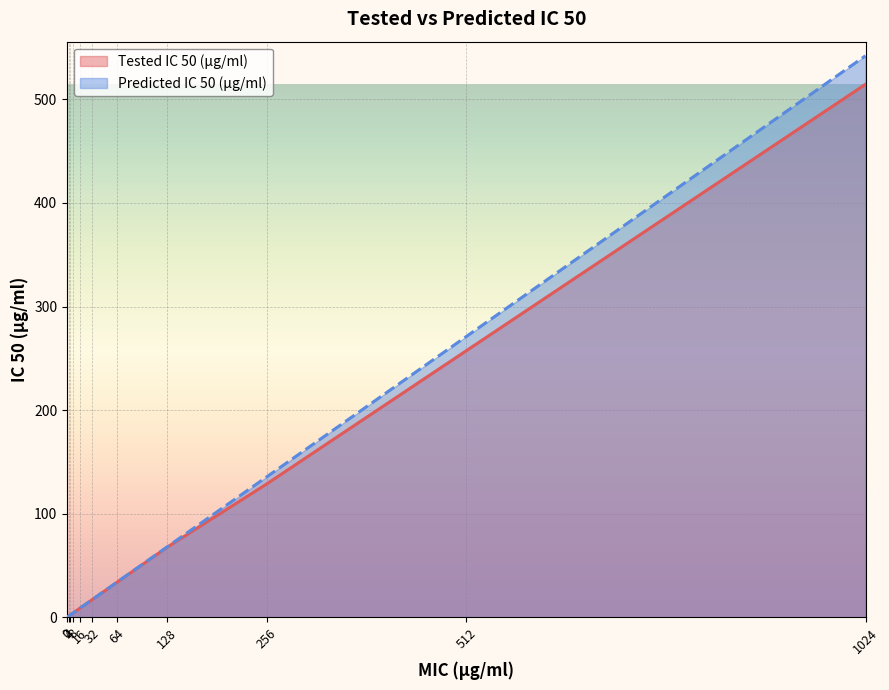

How many values in the Tested IC 50 (µg/ml) series exceed 16?

6